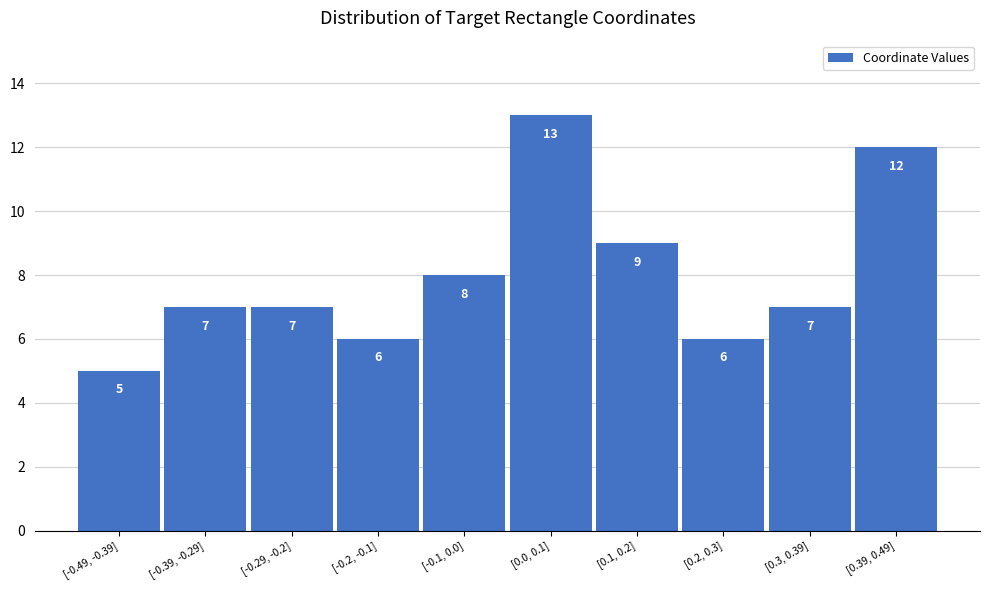

Reading left to right, list all the values displayed in this chart.

5	7	7	6	8	13	9	6	7	12